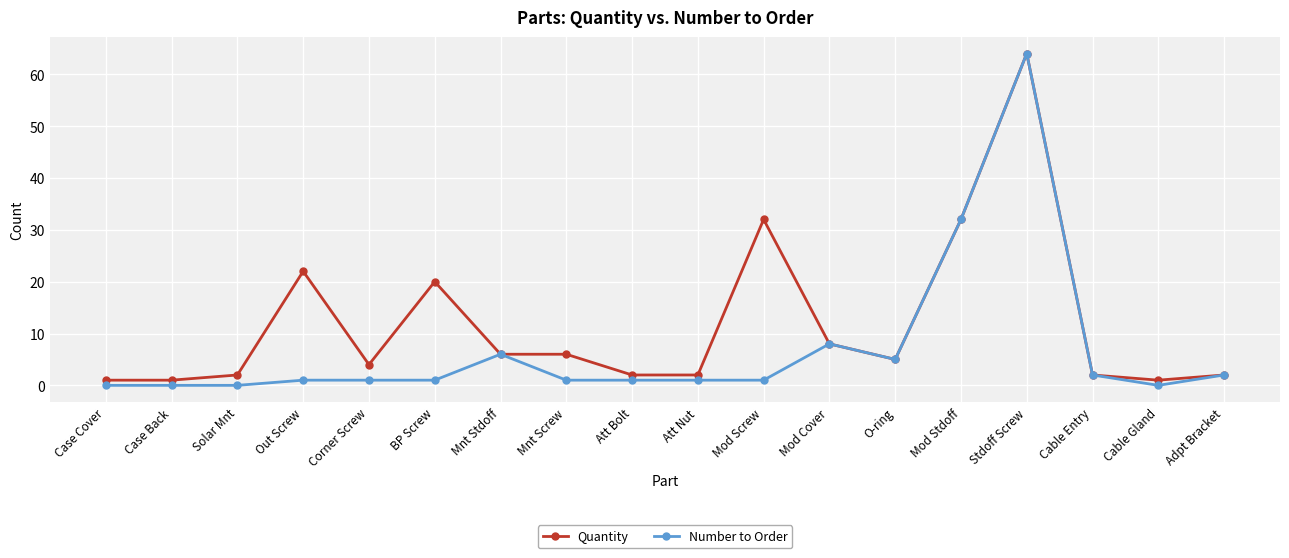

Reading left to right, extract all data points from this chart.

Quantity: 1	1	2	22	4	20	6	6	2	2	32	8	5	32	64	2	1	2
Number to Order: 0	0	0	1	1	1	6	1	1	1	1	8	5	32	64	2	0	2